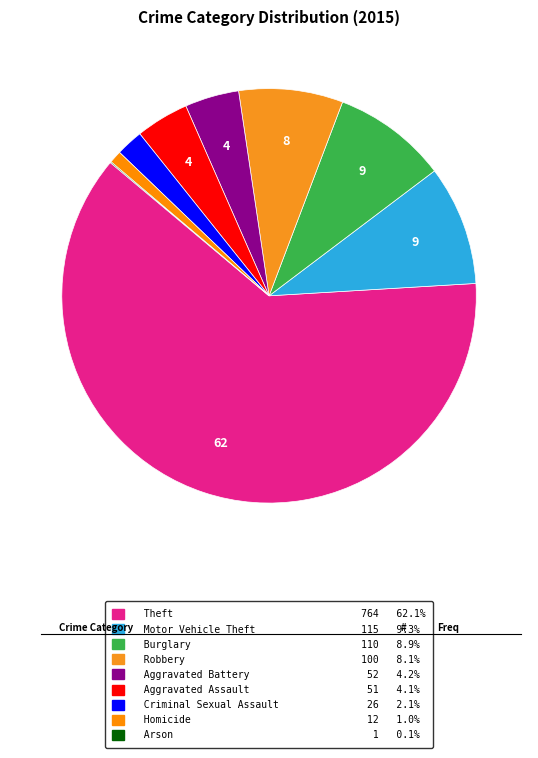

What is the change in value from Burglary to Robbery?

-10